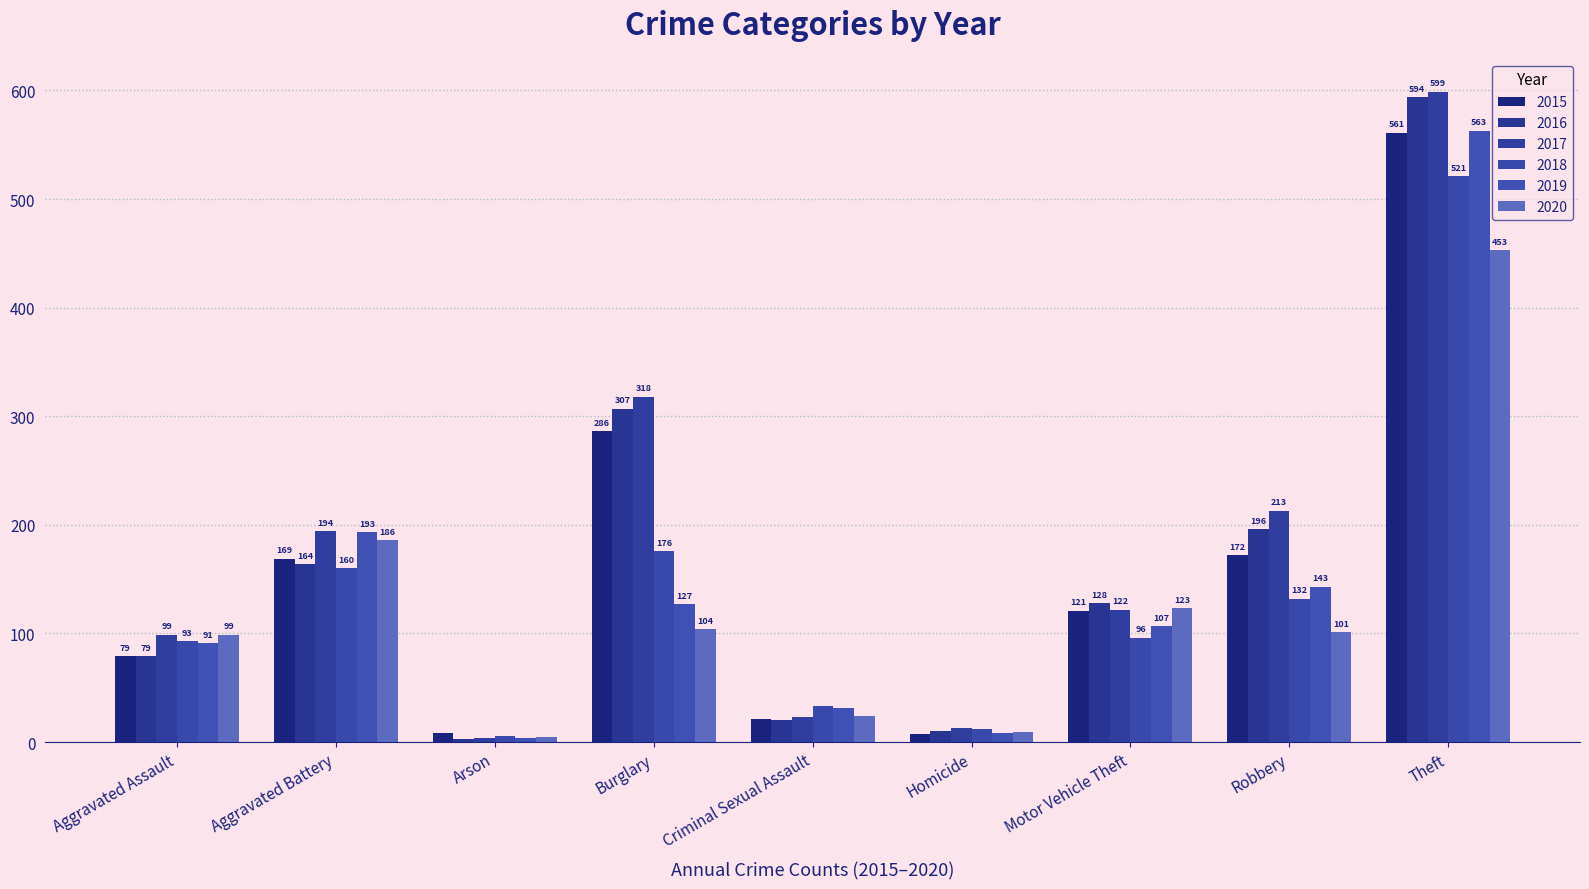

Reading left to right, what are all the values shown in this chart?

2015: 79	169	8	286	21	7	121	172	561
2016: 79	164	3	307	20	10	128	196	594
2017: 99	194	4	318	23	13	122	213	599
2018: 93	160	6	176	33	12	96	132	521
2019: 91	193	4	127	31	8	107	143	563
2020: 99	186	5	104	24	9	123	101	453